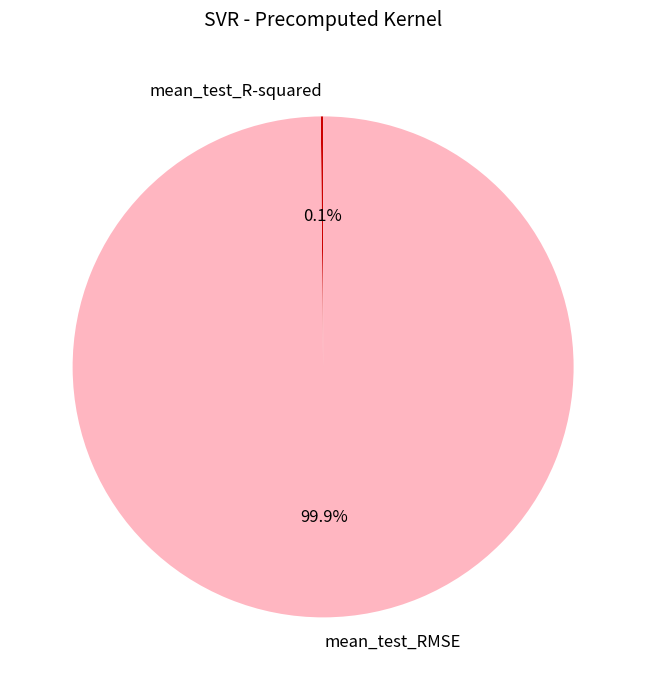

What is the majority slice?

mean_test_RMSE